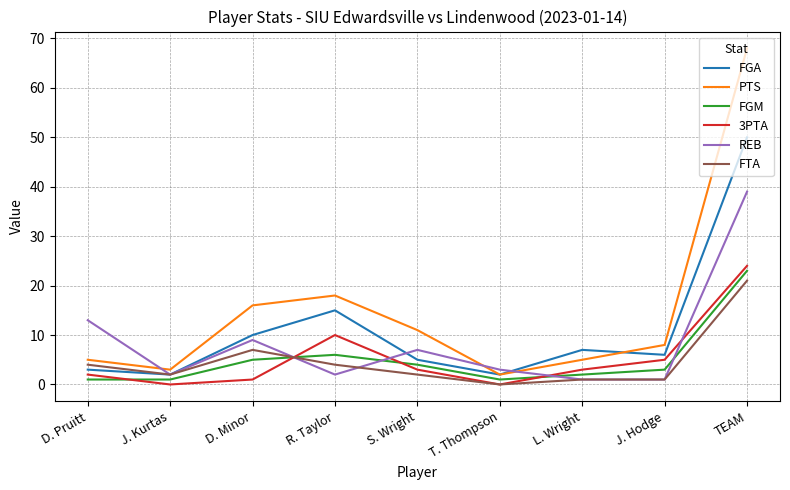

What is the highest value of the PTS series?

68